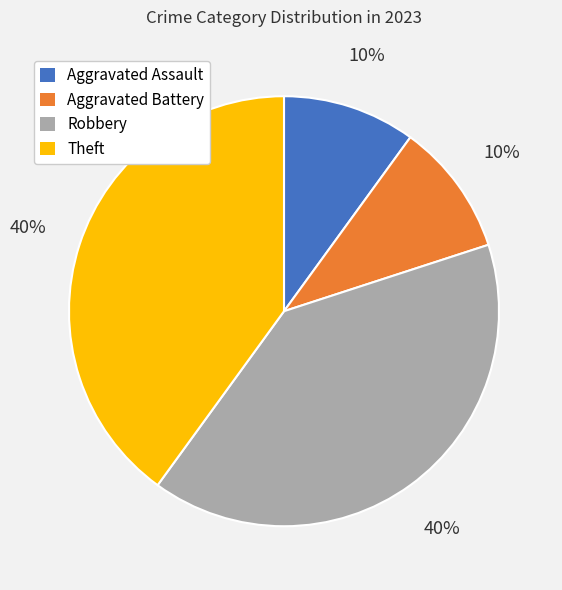

How many slices are in this pie chart?

4